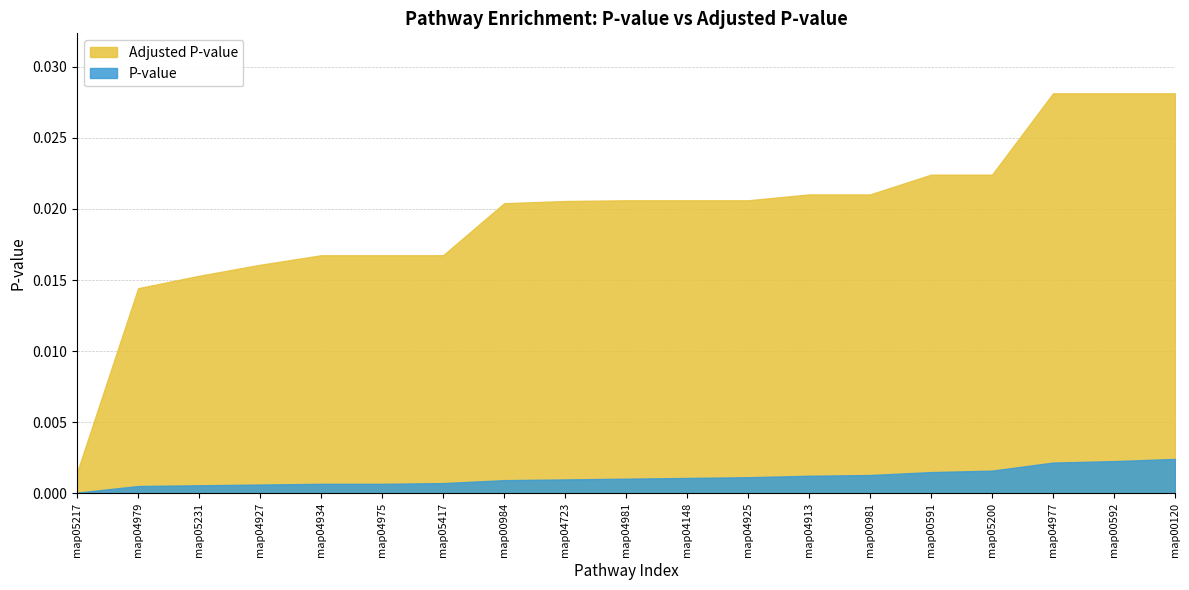

How many distinct data groups are displayed?

2